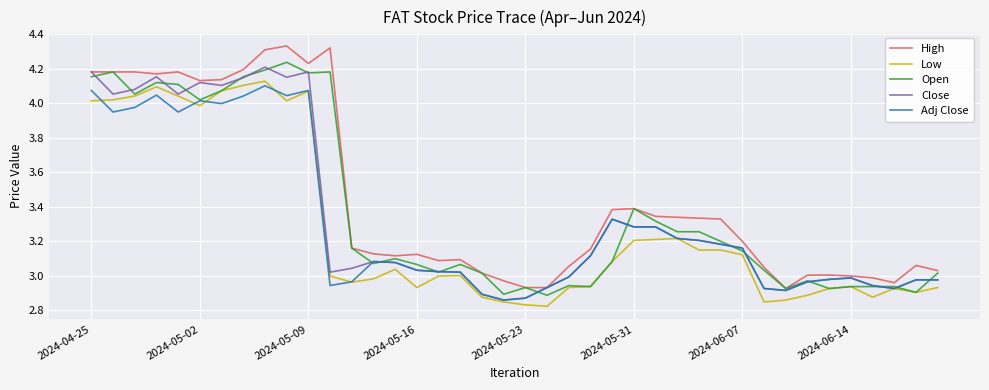

How many lines are shown in the chart?

5